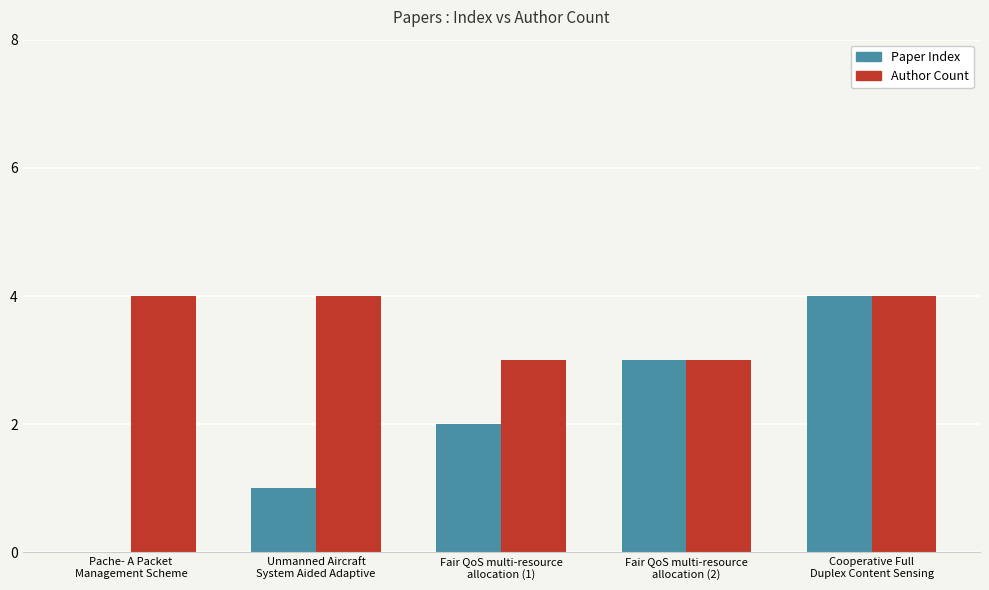

Reading left to right, extract all data points from this chart.

Paper Index: 0	1	2	3	4
Author Count: 4	4	3	3	4